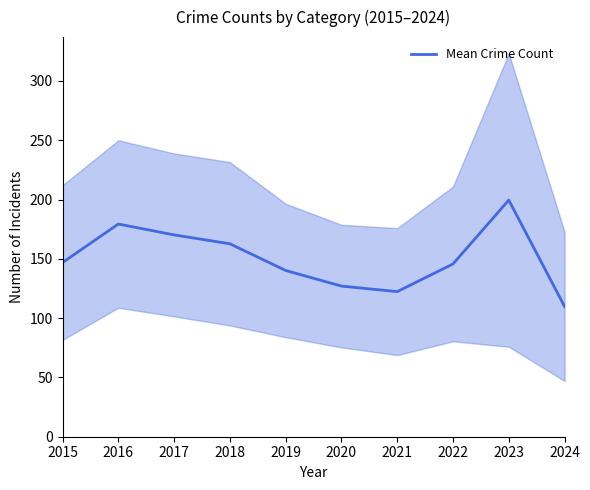

At which label does the data first exceed 146?

2015